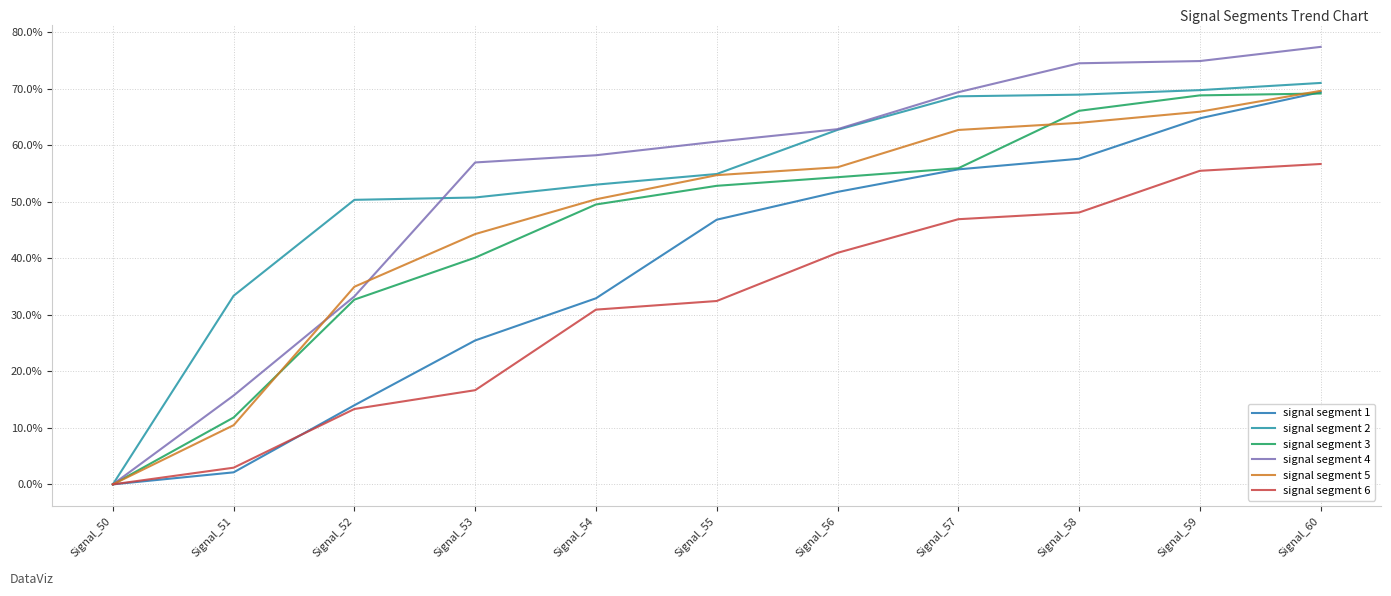

True or false: signal segment 2 and signal segment 3 intersect in this chart.

False